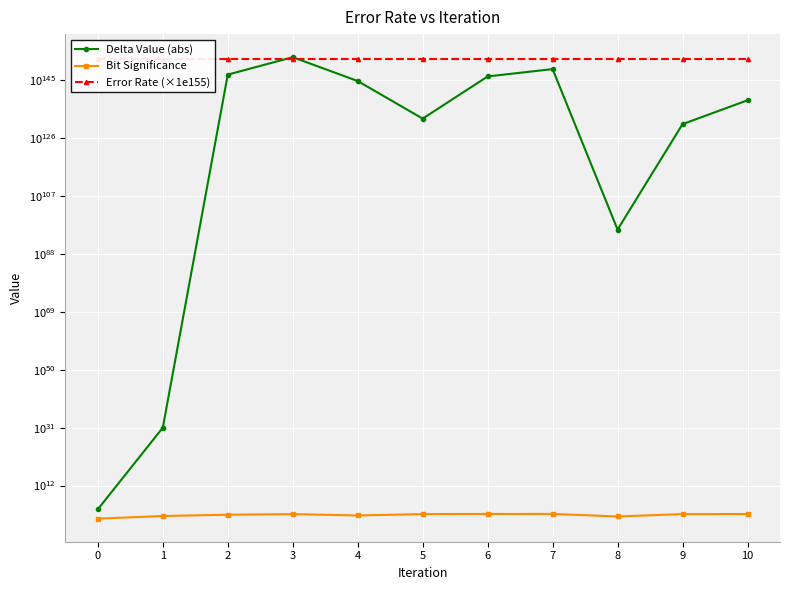

Which series ends up on top after the final intersection of Delta Value (abs) and Error Rate (×1e155)?

Error Rate (×1e155)